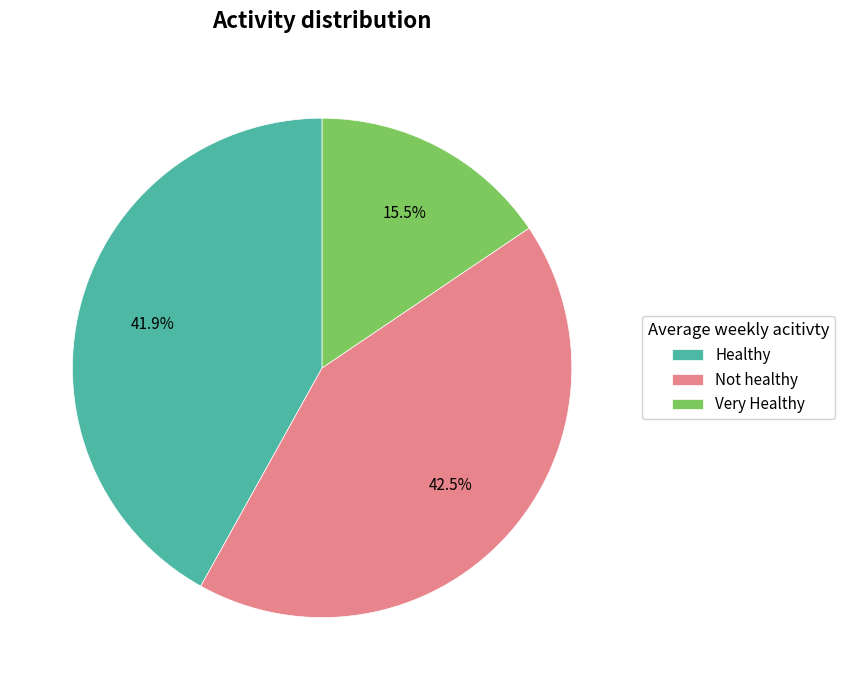

How much of the chart is everything except Not healthy?

57.5%